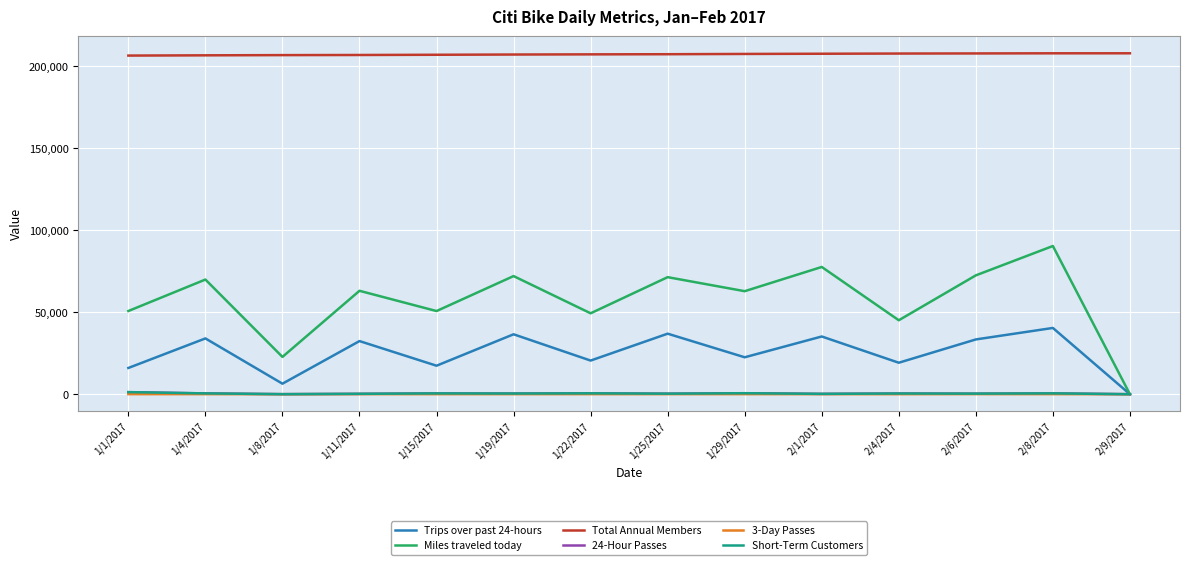

Which category has the lowest value in the Miles traveled today series?

2/9/2017